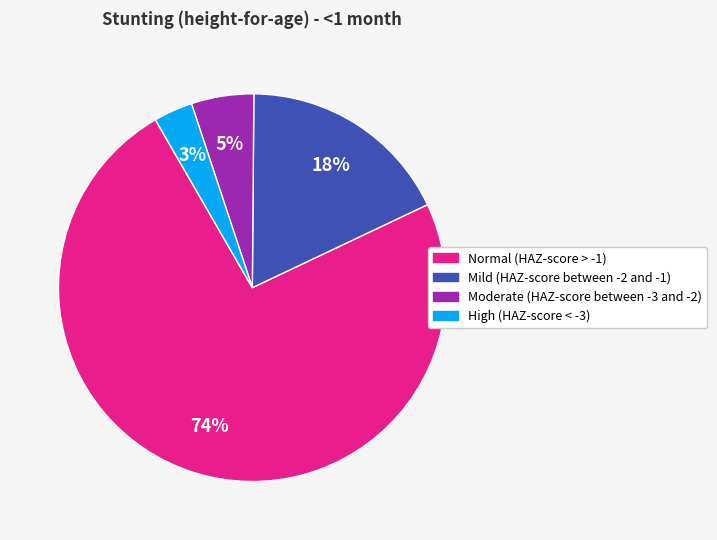

Rank the categories by value from highest to lowest.

Normal (HAZ-score > -1), Mild (HAZ-score between -2 and -1), Moderate (HAZ-score between -3 and -2), High (HAZ-score < -3)